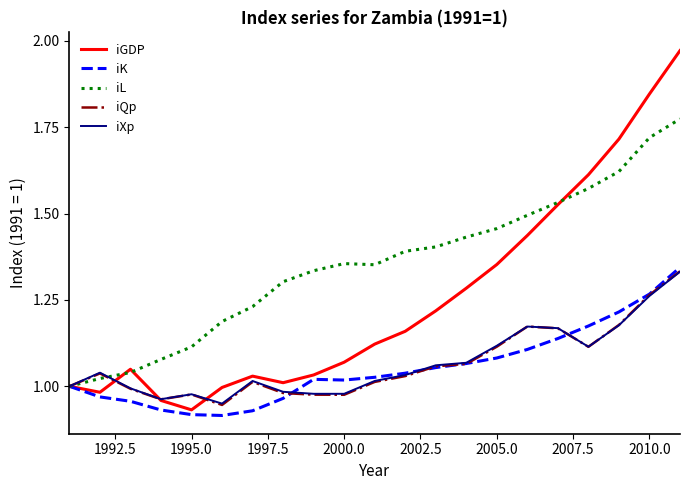

Which series has the widest spread of values?

iGDP